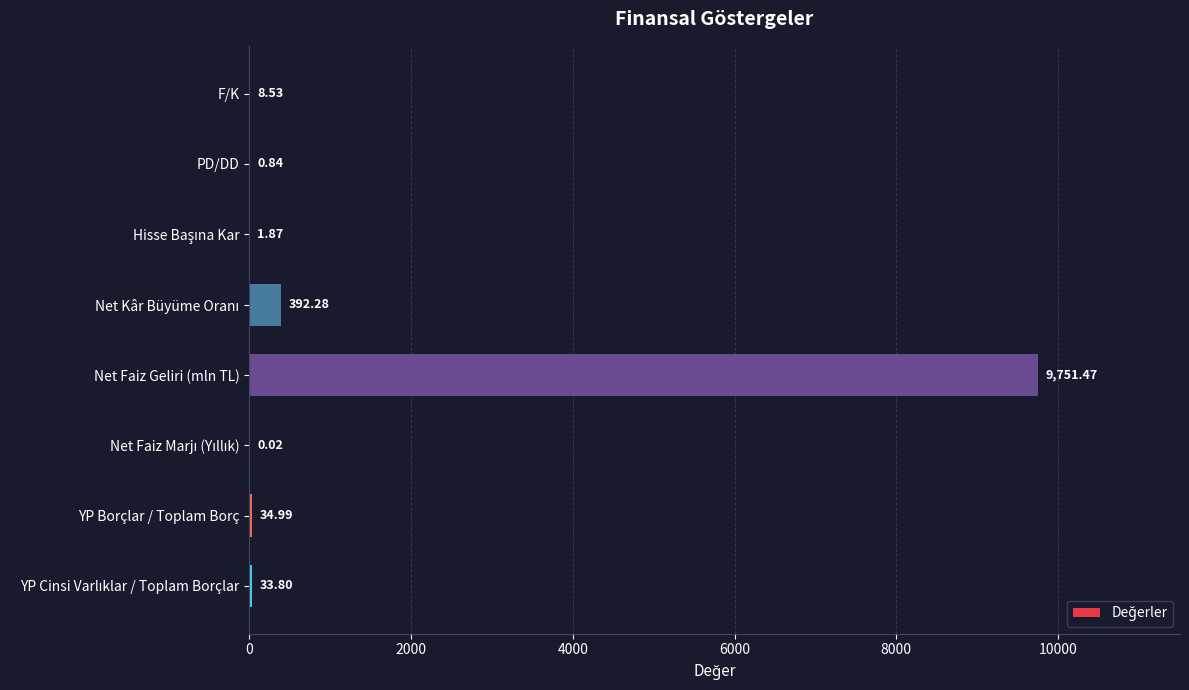

Are the bars horizontal?

Yes